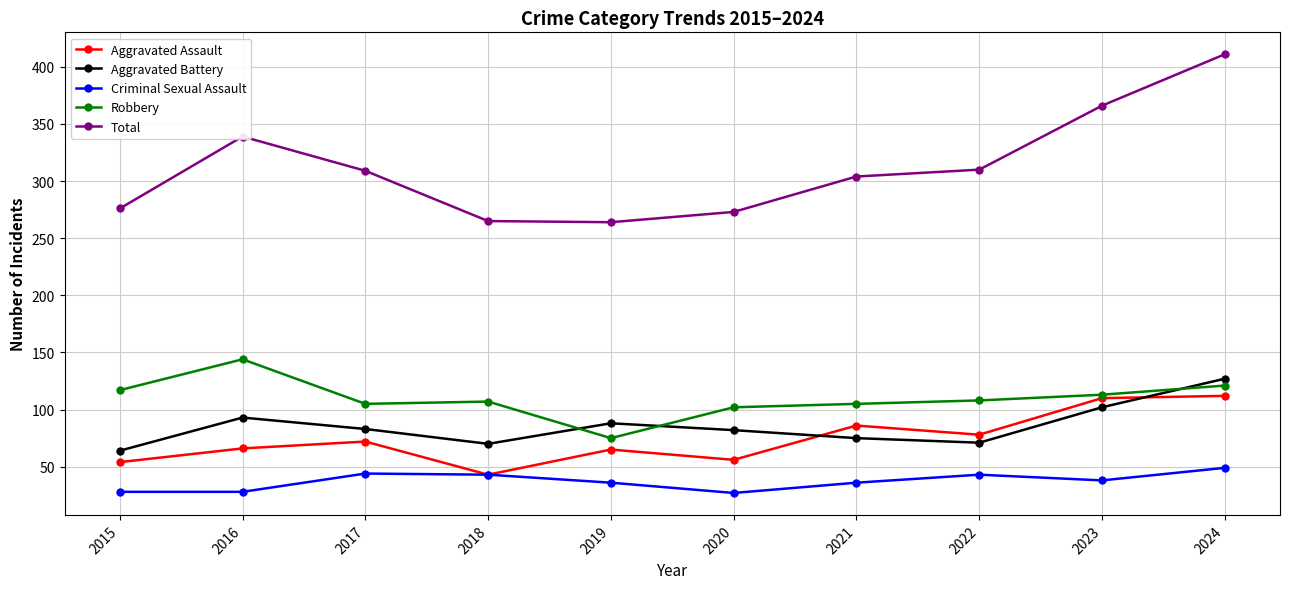

Is it true that Total equals 265 at 2018?

True